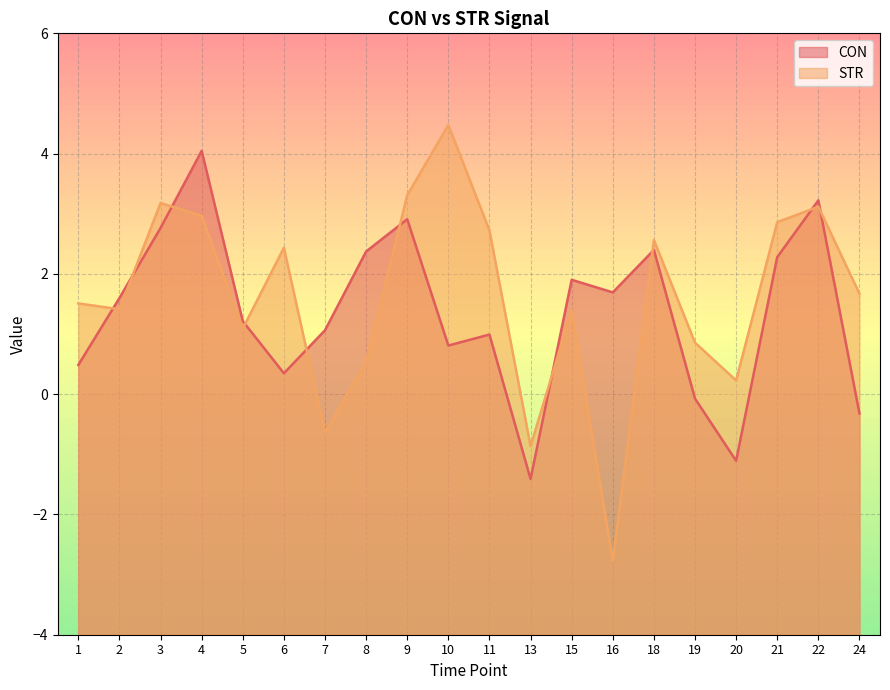

What is the total value across all series at 3?

5.9